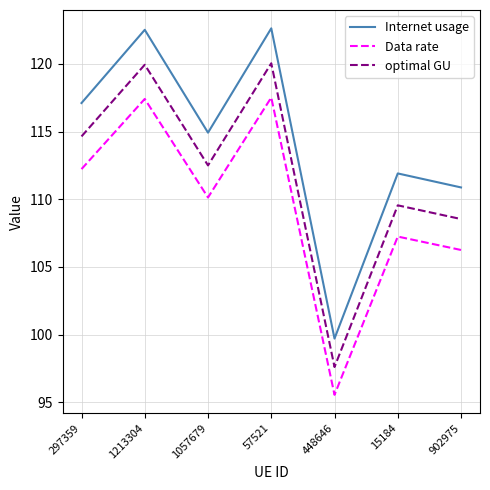

What is the greatest value displayed?

122.6